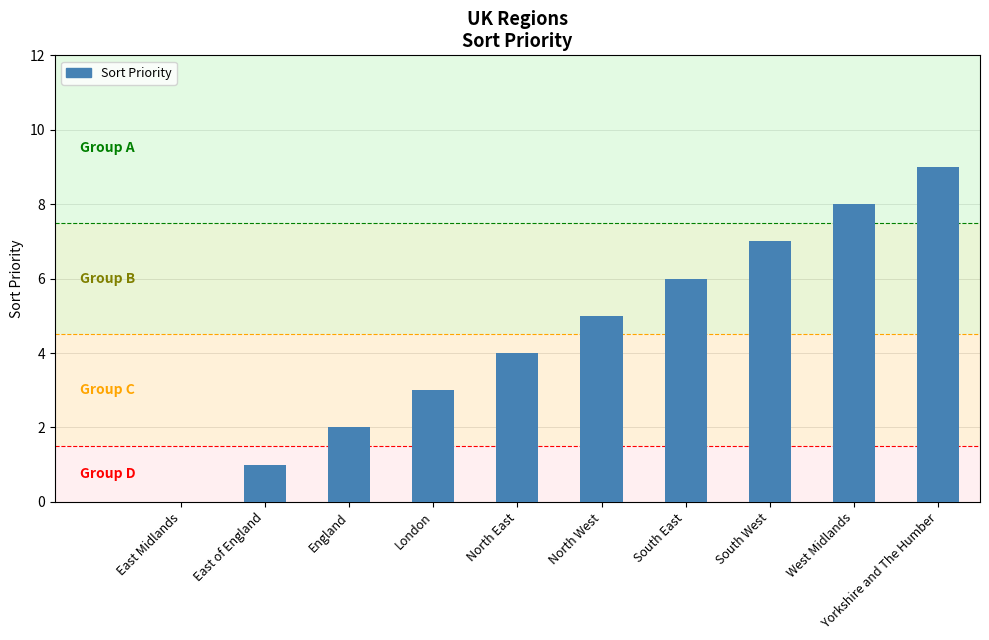

How many positive values are there?

9